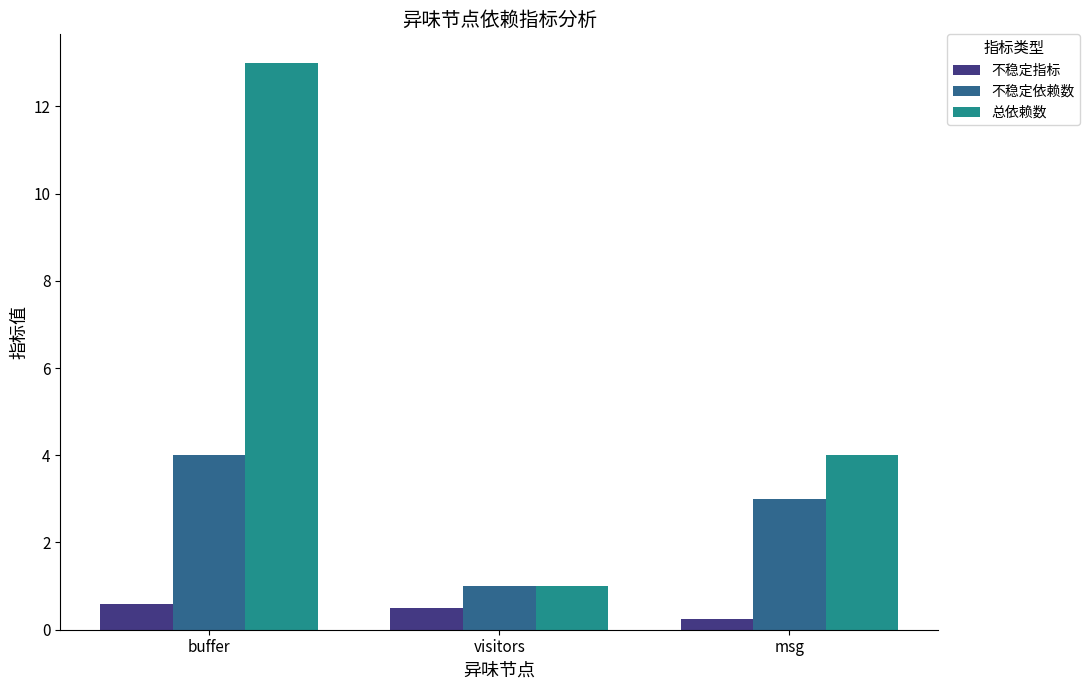

What value does the 总依赖数 series have at buffer?

13.0